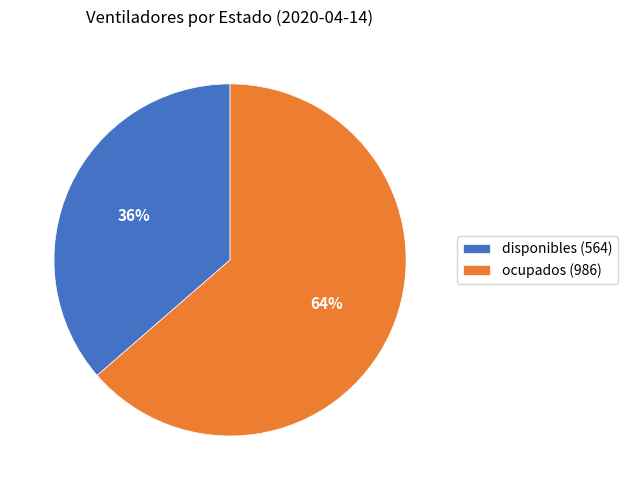

Which category accounts for the majority?

ocupados